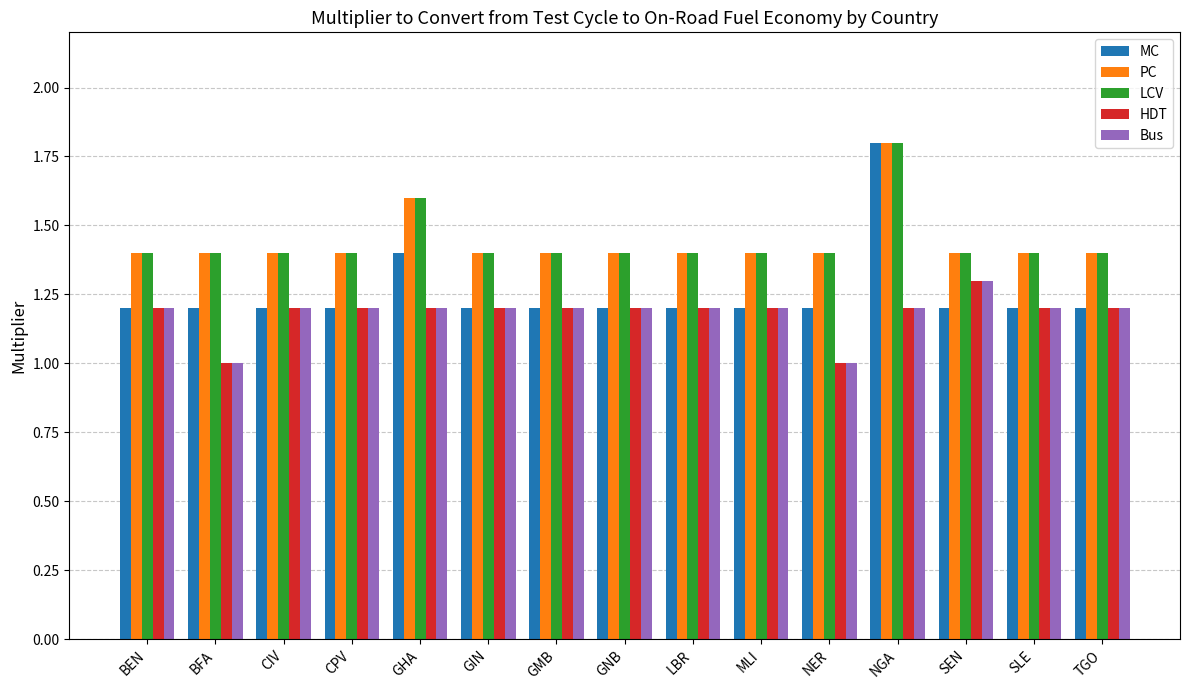

What is the difference between the second highest and minimum values in the LCV series?

0.2